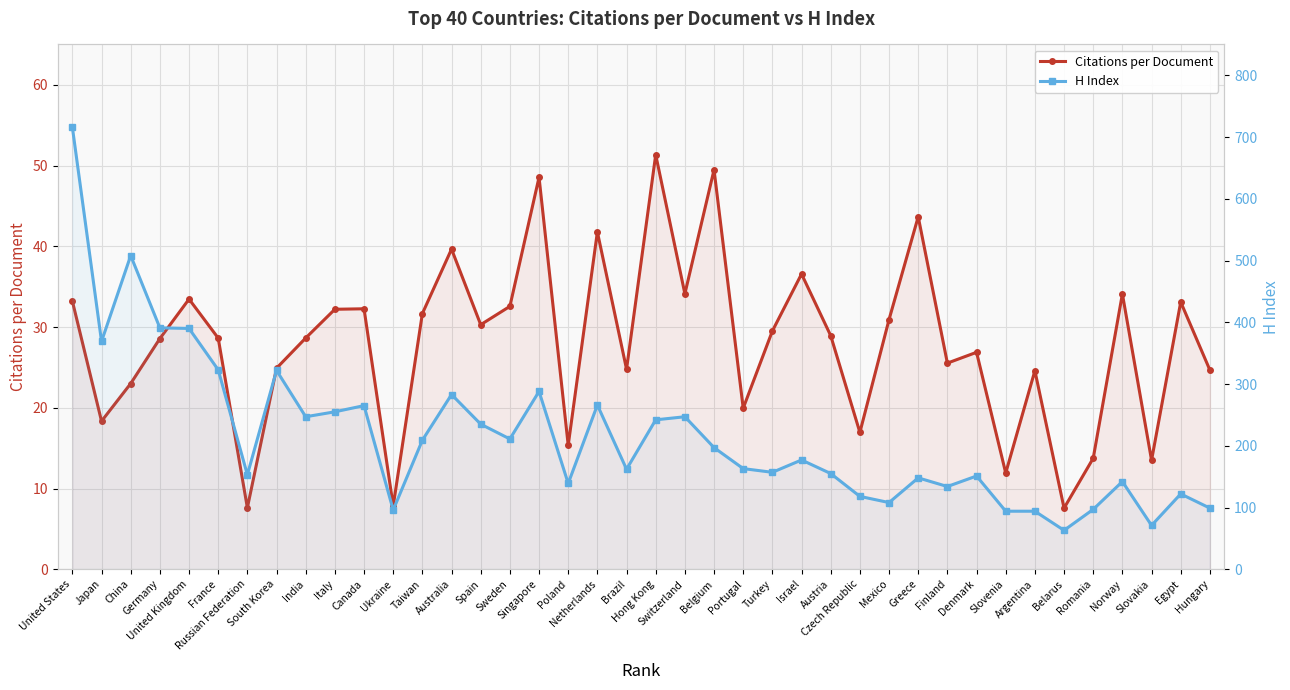

Reading left to right, what are all the values shown in this chart?

Citations per Document: United States=33.2	Japan=18.3	China=23.0	Germany=28.6	United Kingdom=33.5	France=28.6	Russian Federation=7.6	South Korea=24.9	India=28.6	Italy=32.2	Canada=32.3	Ukraine=7.8	Taiwan=31.7	Australia=39.6	Spain=30.3	Sweden=32.6	Singapore=48.5	Poland=15.4	Netherlands=41.8	Brazil=24.8	Hong Kong=51.3	Switzerland=34.1	Belgium=49.5	Portugal=19.9	Turkey=29.5	Israel=36.6	Austria=28.9	Czech Republic=16.9	Mexico=30.9	Greece=43.7	Finland=25.5	Denmark=26.9	Slovenia=11.9	Argentina=24.6	Belarus=7.6	Romania=13.8	Norway=34.1	Slovakia=13.5	Egypt=33.1	Hungary=24.7
H Index: United States=716.0	Japan=369.0	China=508.0	Germany=391.0	United Kingdom=390.0	France=323.0	Russian Federation=153.0	South Korea=322.0	India=247.0	Italy=255.0	Canada=265.0	Ukraine=96.0	Taiwan=209.0	Australia=283.0	Spain=235.0	Sweden=211.0	Singapore=288.0	Poland=139.0	Netherlands=266.0	Brazil=162.0	Hong Kong=242.0	Switzerland=247.0	Belgium=197.0	Portugal=163.0	Turkey=157.0	Israel=177.0	Austria=155.0	Czech Republic=118.0	Mexico=108.0	Greece=148.0	Finland=134.0	Denmark=151.0	Slovenia=94.0	Argentina=94.0	Belarus=63.0	Romania=97.0	Norway=142.0	Slovakia=71.0	Egypt=122.0	Hungary=99.0